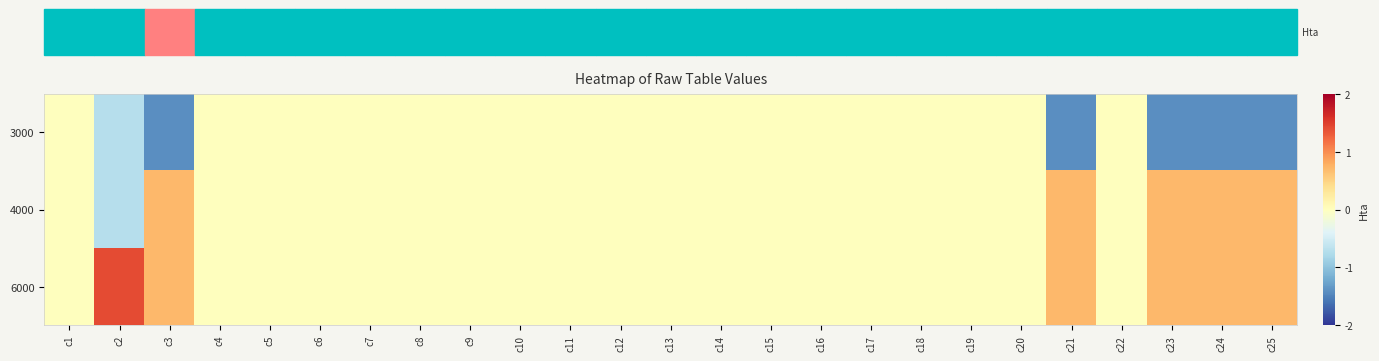

Rank the series by their maximum value, from highest to lowest.

6000, 4000, 3000